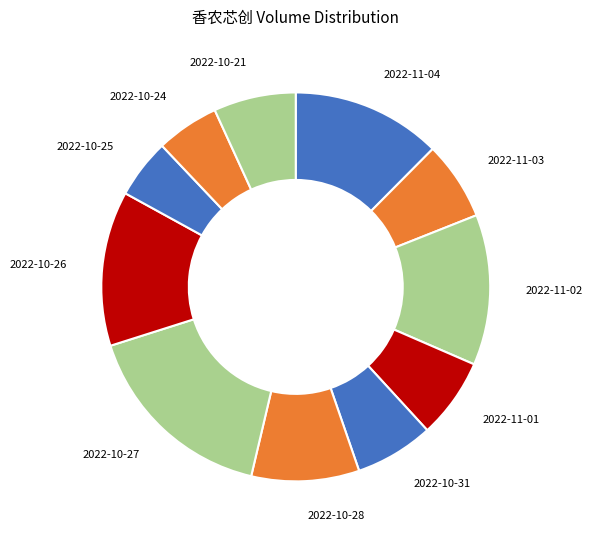

True or false: 2022-10-28 accounts for 9% of the total.

True